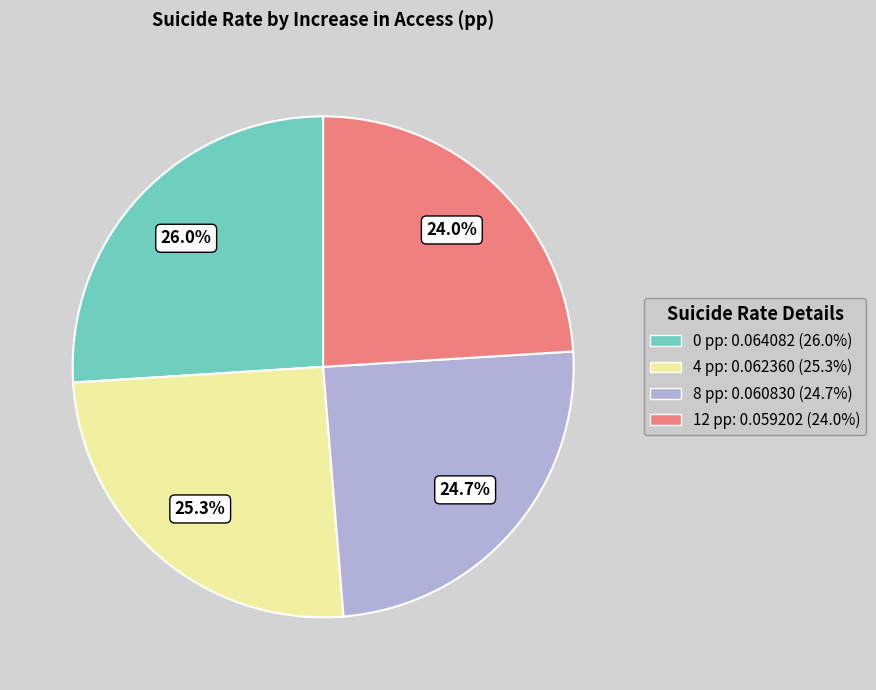

Does 8 pp represent more than half of the total?

No